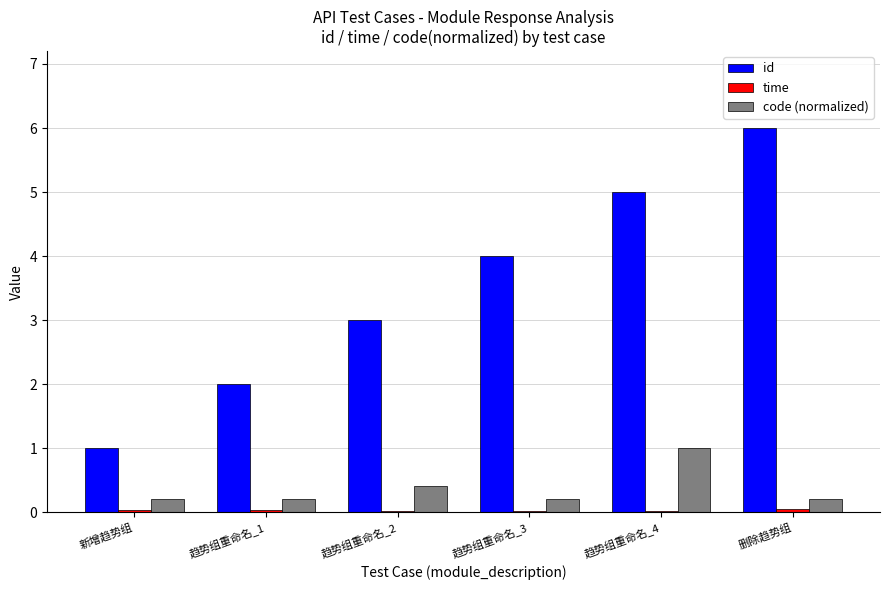

Count the number of data series in this chart.

3